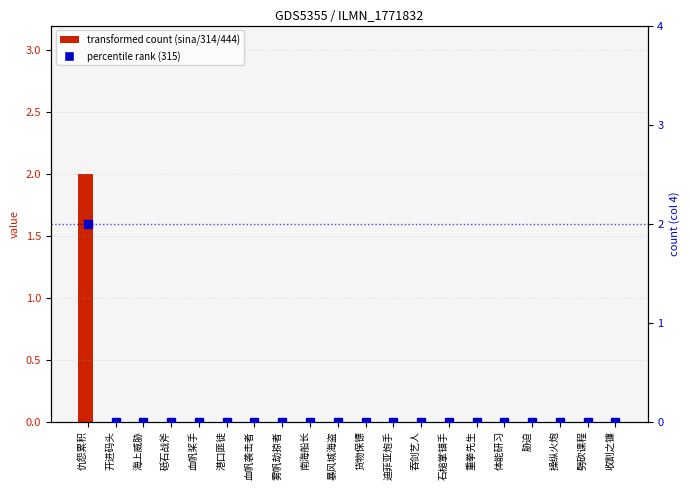

Reading right to left, list all the values displayed in this chart.

收割之镰=0	劈砍课程=0	操纵火炮=0	胁迫=0	体能研习=0	重拳先生=0	石槌掌锚手=0	吞剑艺人=0	迪菲亚炮手=0	货物保镖=0	暴风城海盗=0	南海船长=0	雾帆劫掠者=0	血帆袭击者=0	港口匪徒=0	血帆桨手=0	砥石战斧=0	海上威胁=0	开进码头=0	仇怨累积=2